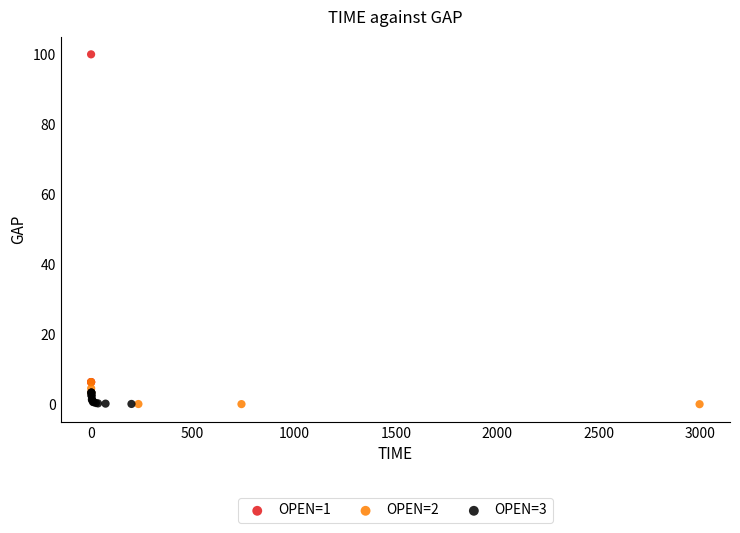

Which series reaches the maximum Y coordinate?

OPEN=1